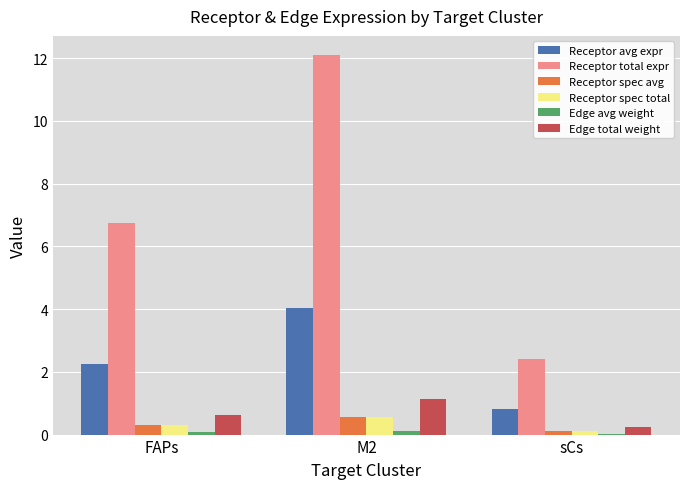

What is the greatest value displayed?

12.1